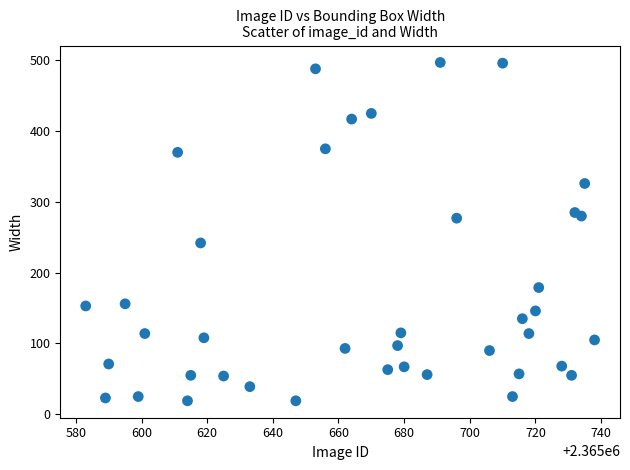

What is the range of X values (max minus min)?

155